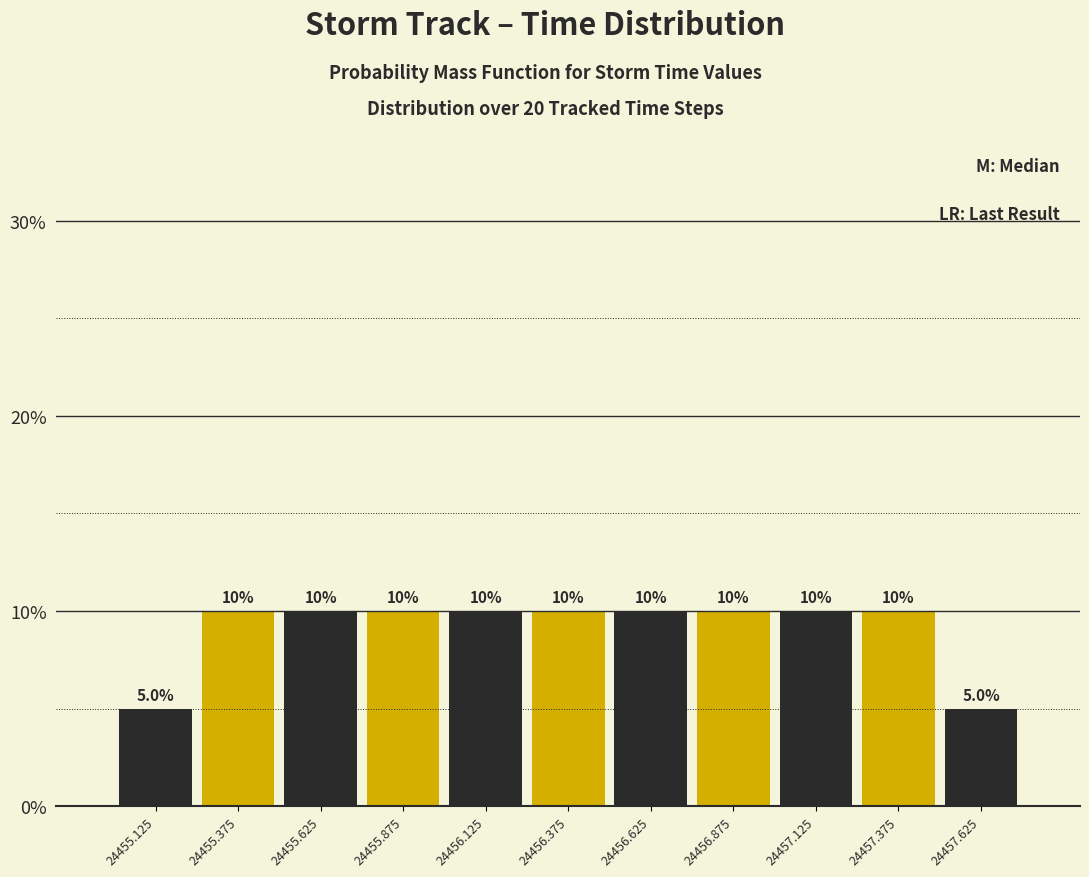

Reading left to right, list every bar in this chart as the range it spans on the x-axis followed by its height.

24455.00 to 24455.25: 5.0
24455.25 to 24455.50: 10.0
24455.50 to 24455.75: 10.0
24455.75 to 24456.00: 10.0
24456.00 to 24456.25: 10.0
24456.25 to 24456.50: 10.0
24456.50 to 24456.75: 10.0
24456.75 to 24457.00: 10.0
24457.00 to 24457.25: 10.0
24457.25 to 24457.50: 10.0
24457.50 to 24457.75: 5.0